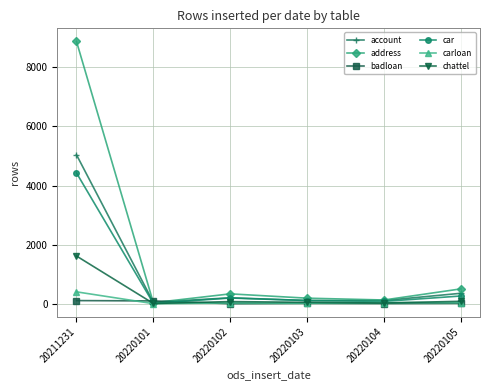

The value of address at 20220105 is 501. True or false?

True